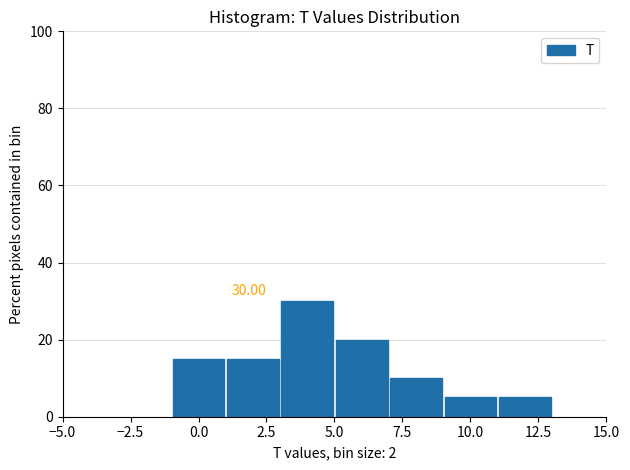

Over which range of the x-axis is the bar tallest?

3 to 5